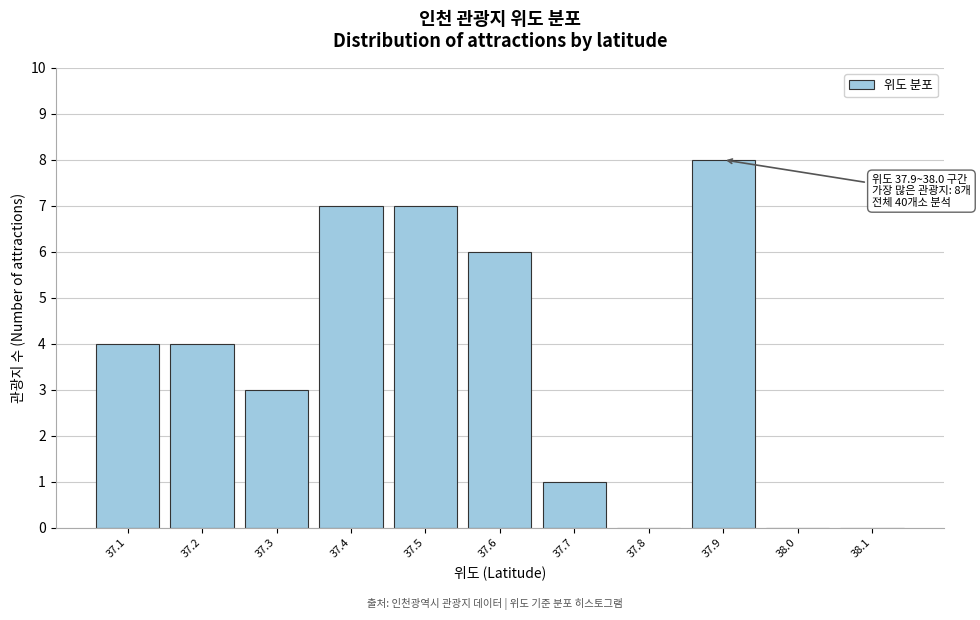

Reading left to right, extract all data points from this chart.

37.1=4	37.2=4	37.3=3	37.4=7	37.5=7	37.6=6	37.7=1	37.8=0	37.9=8	38.0=0	38.1=0